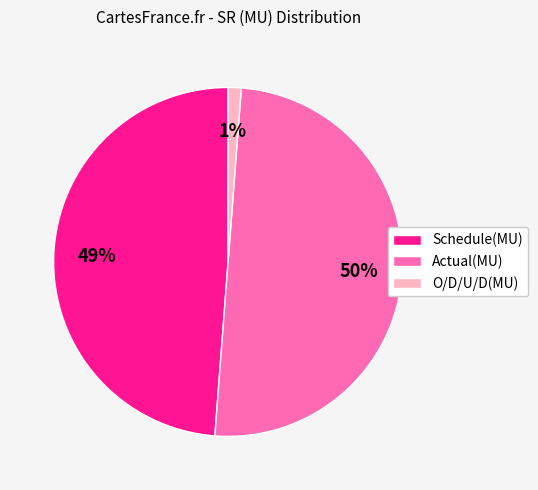

To the nearest percent, what is the difference between the largest and smallest slice percentages?

49%